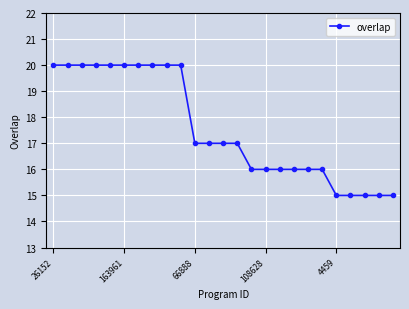

What is the value of the 19th point from the left?

16